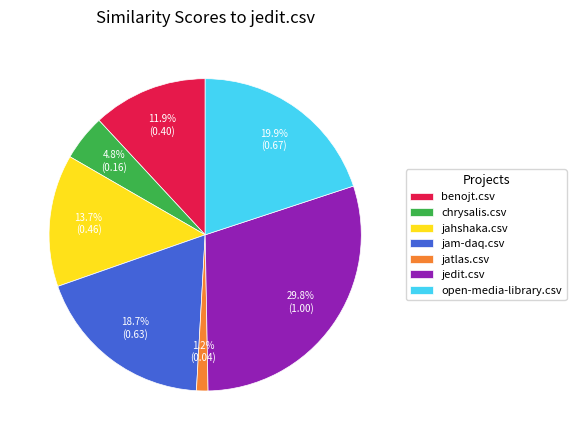

The jedit.csv slice represents 17% of the pie. True or false?

False